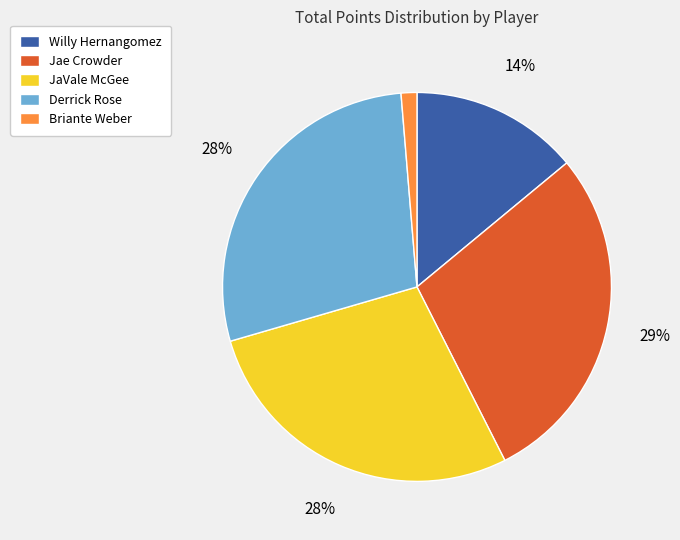

Between Briante Weber and Derrick Rose, which is larger?

Derrick Rose